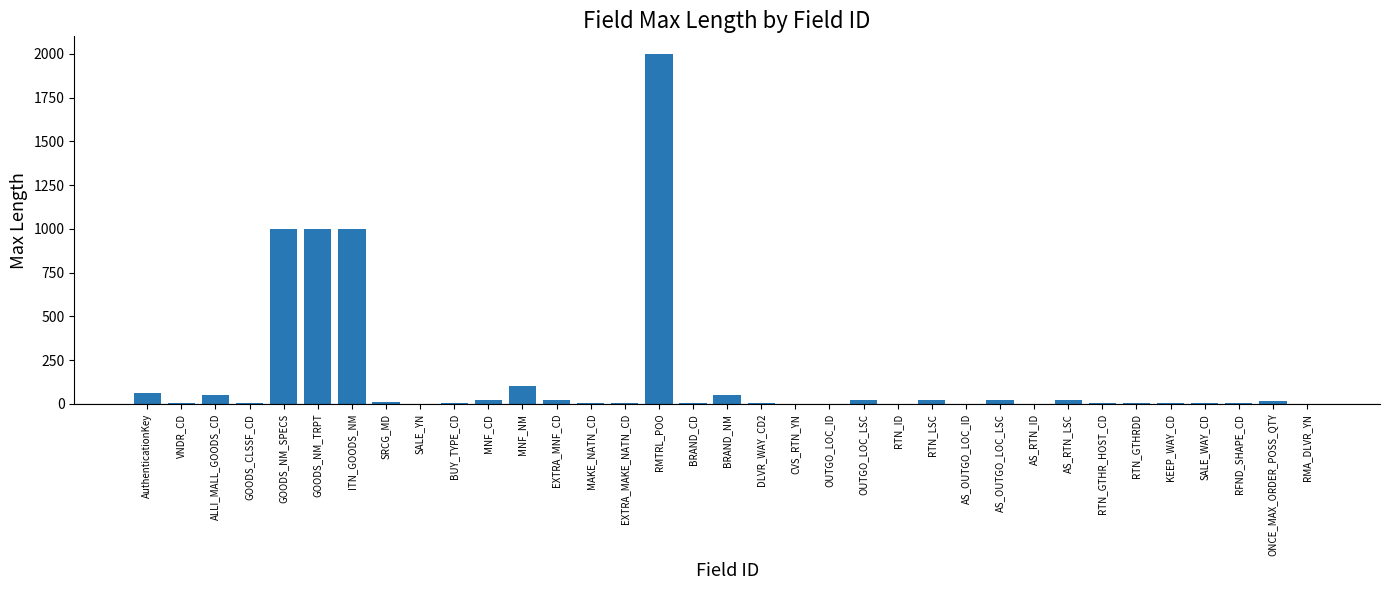

The chart shows a value of 905 at RTN_ID. True or false?

False